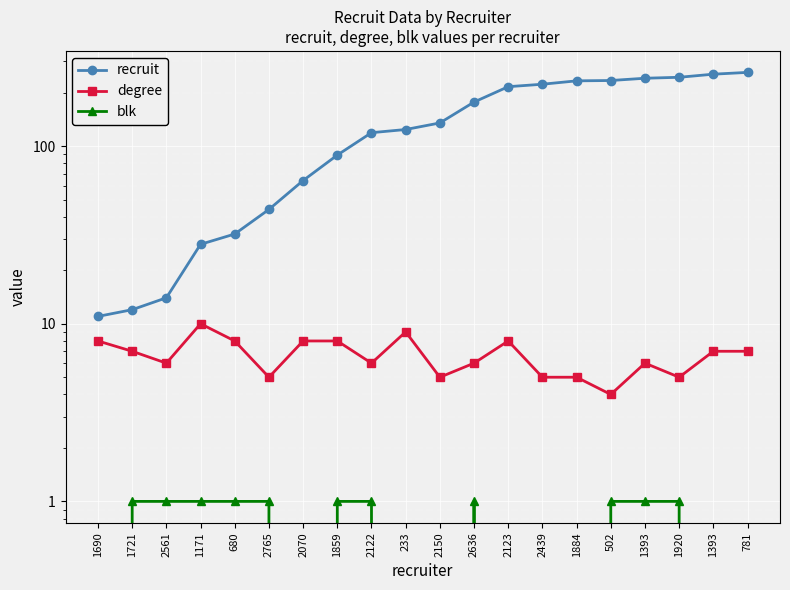

How many interior local peaks does the blk series have?

1